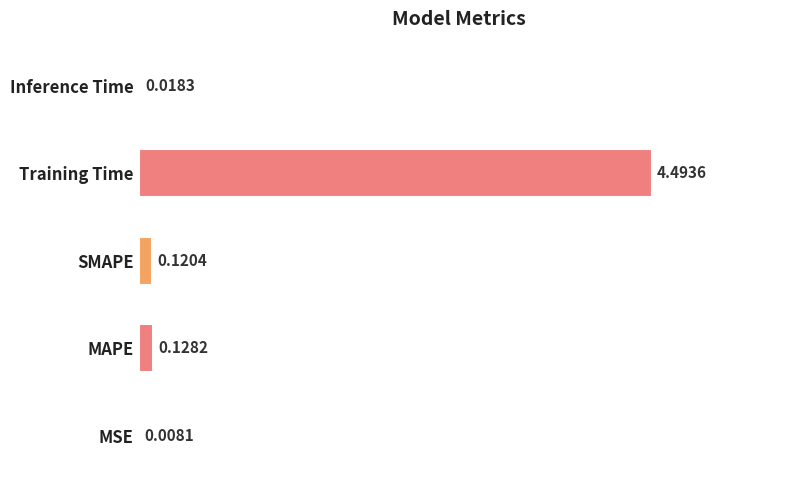

Between SMAPE and MAPE, which is larger?

MAPE